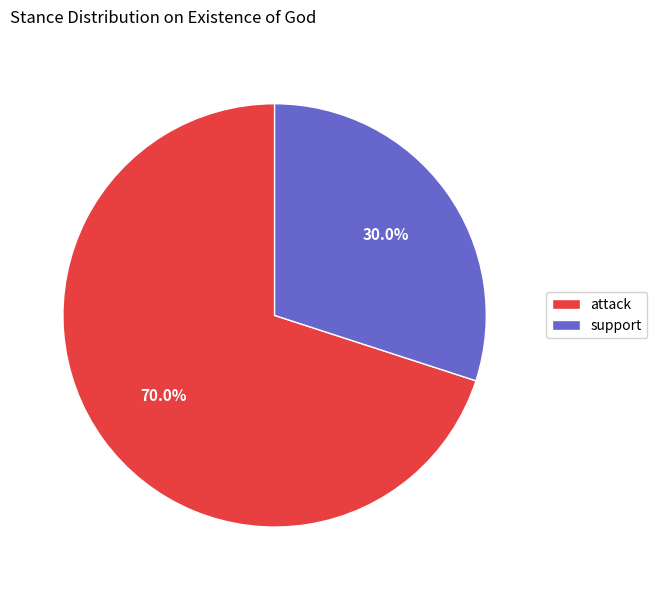

What is the largest slice in the pie chart?

attack